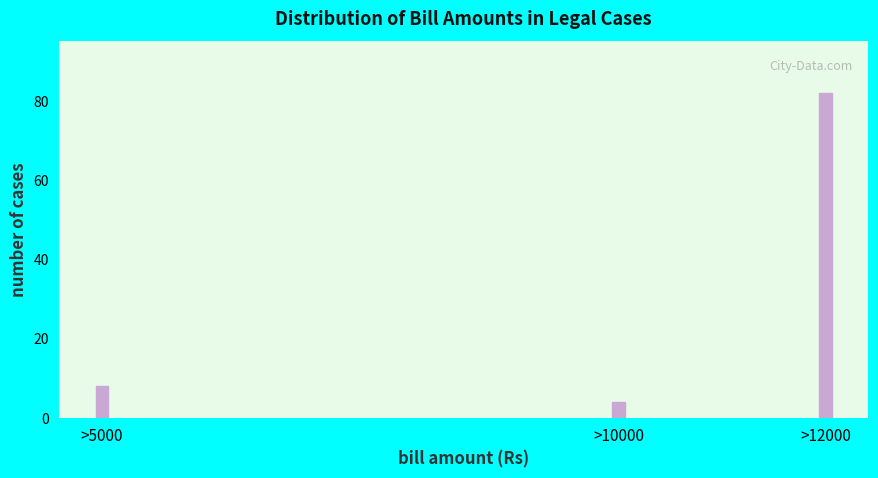

Reading left to right, transcribe all the data shown in this chart.

>5000=8	>10000=4	>12000=82